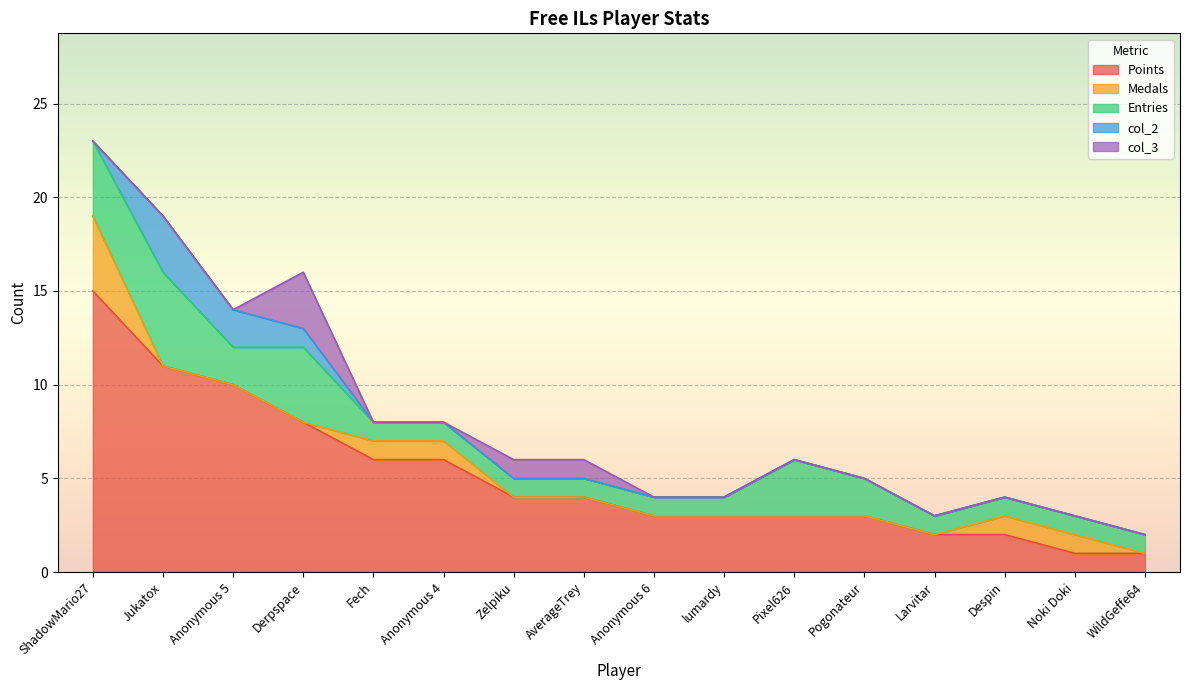

Is the value of Points at Jukatox greater than the value of col_2 at WildGeffe64?

Yes